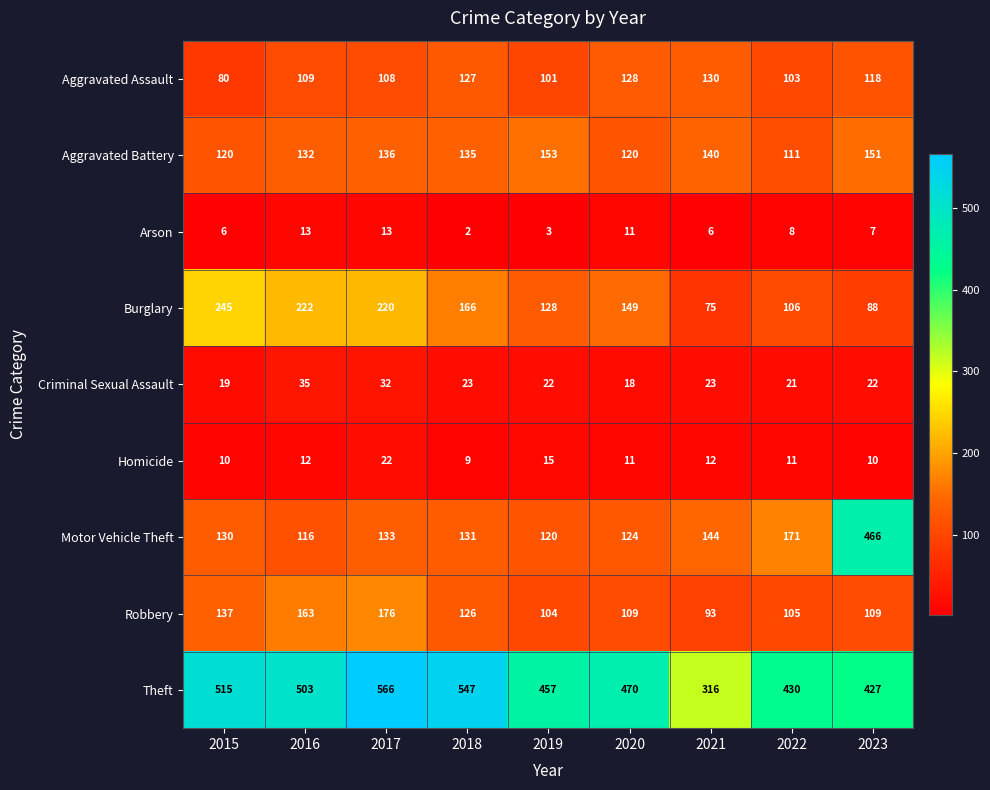

Which series has the largest total across all categories?

Theft